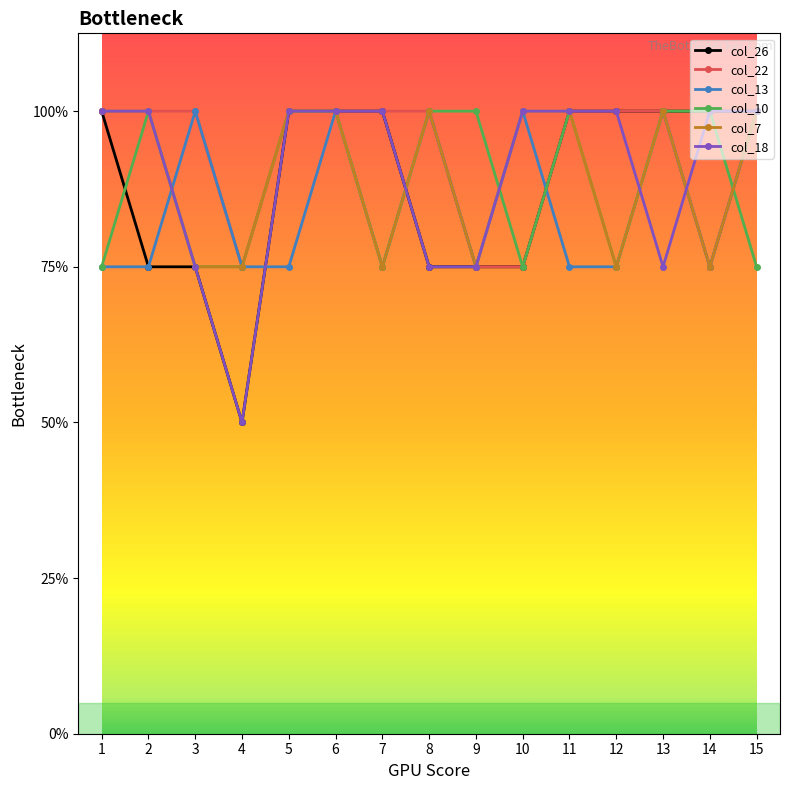

Reading left to right, extract all data points from this chart.

col_26: 4	3	3	2	4	4	4	3	3	3	4	4	4	4	4
col_22: 4	4	4	3	4	4	4	4	3	3	4	4	4	3	4
col_13: 3	3	4	3	3	4	3	4	3	4	3	3	4	3	4
col_10: 3	4	3	3	4	4	3	4	4	3	4	3	4	4	3
col_7: 4	4	3	3	4	4	3	4	3	4	4	3	4	3	4
col_18: 4	4	3	2	4	4	4	3	3	4	4	4	3	4	4